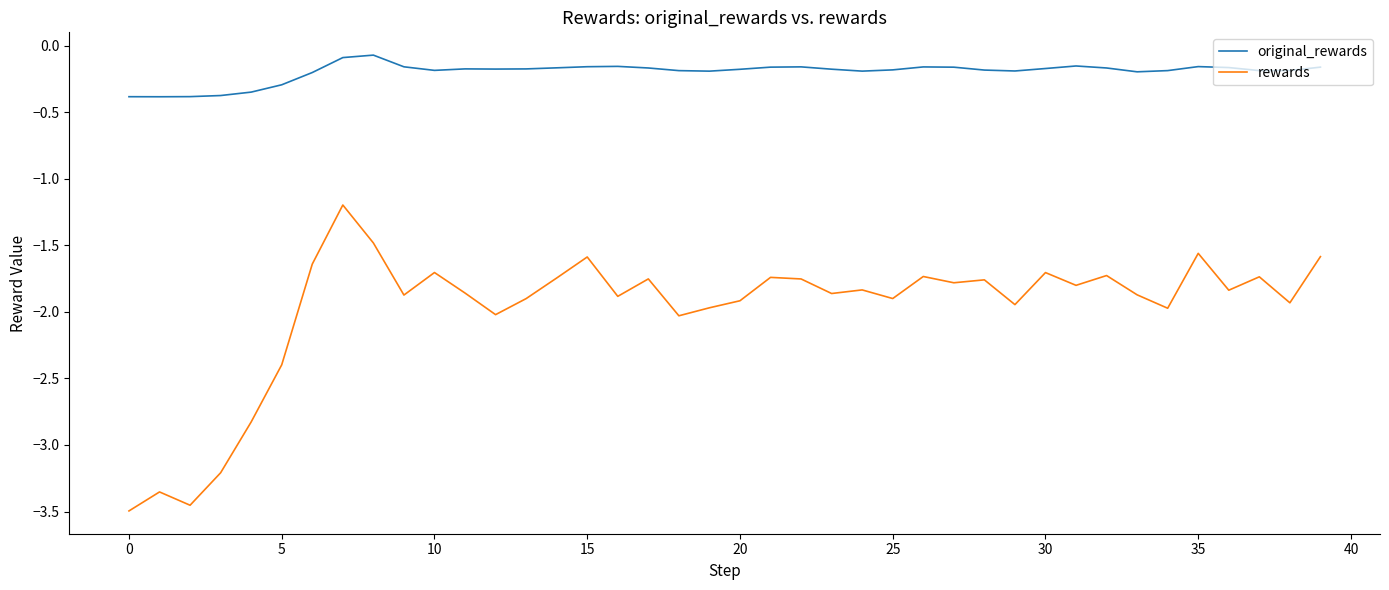

Which series has the largest range (max minus min)?

rewards